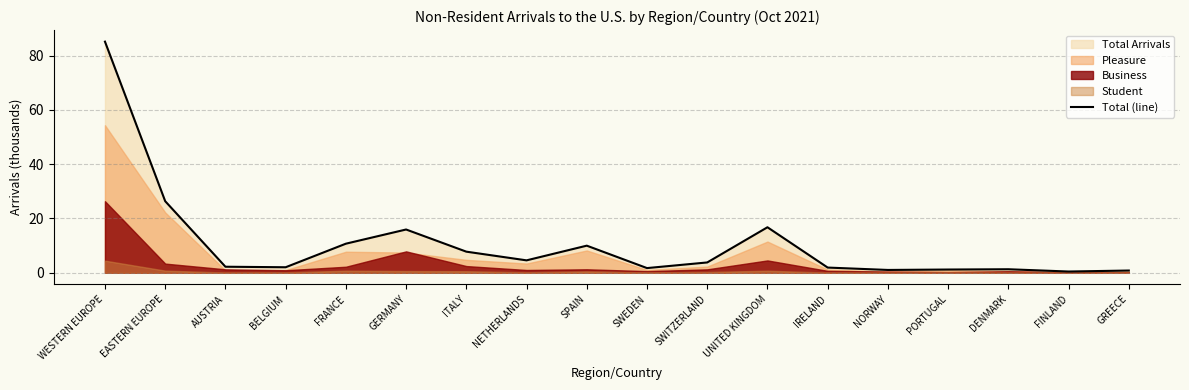

What is the average value?

10.8